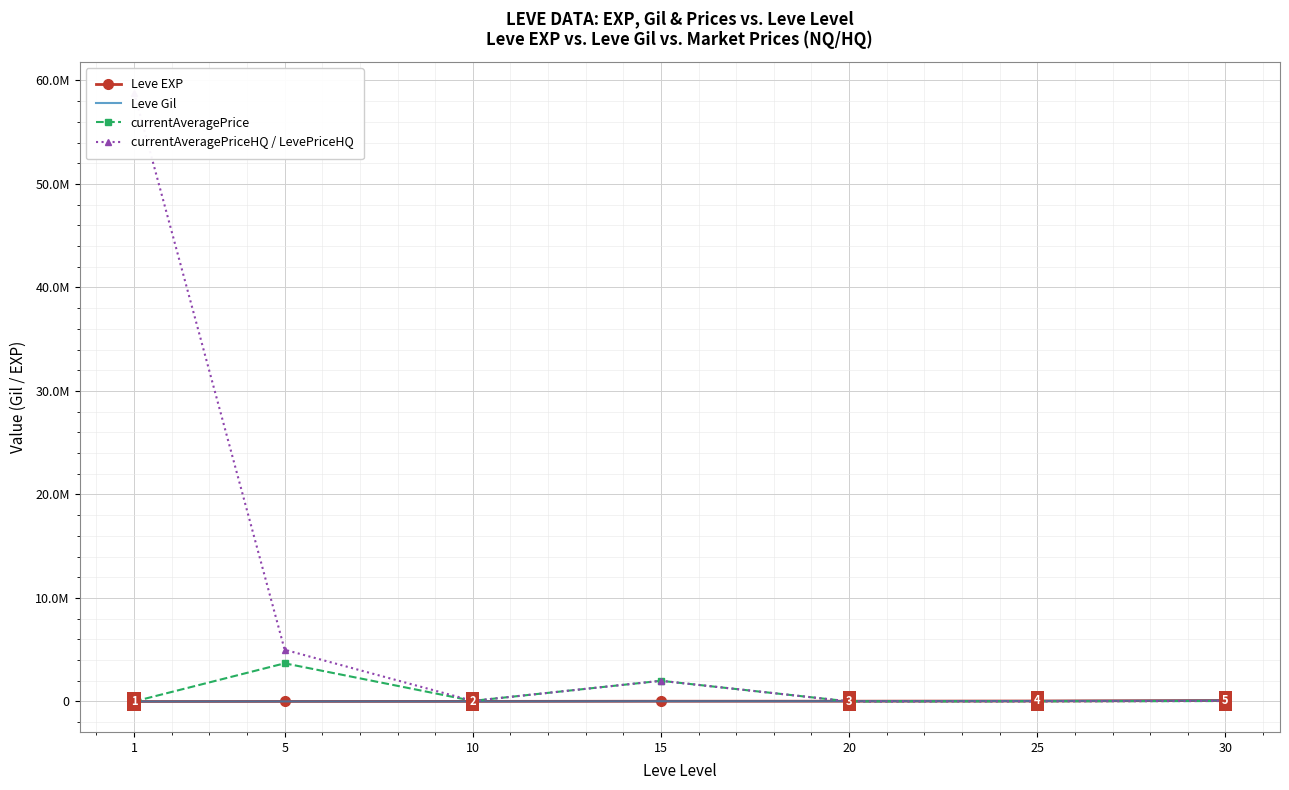

What are all the series names shown in the legend?

Leve EXP, Leve Gil, currentAveragePrice, currentAveragePriceHQ / LevePriceHQ